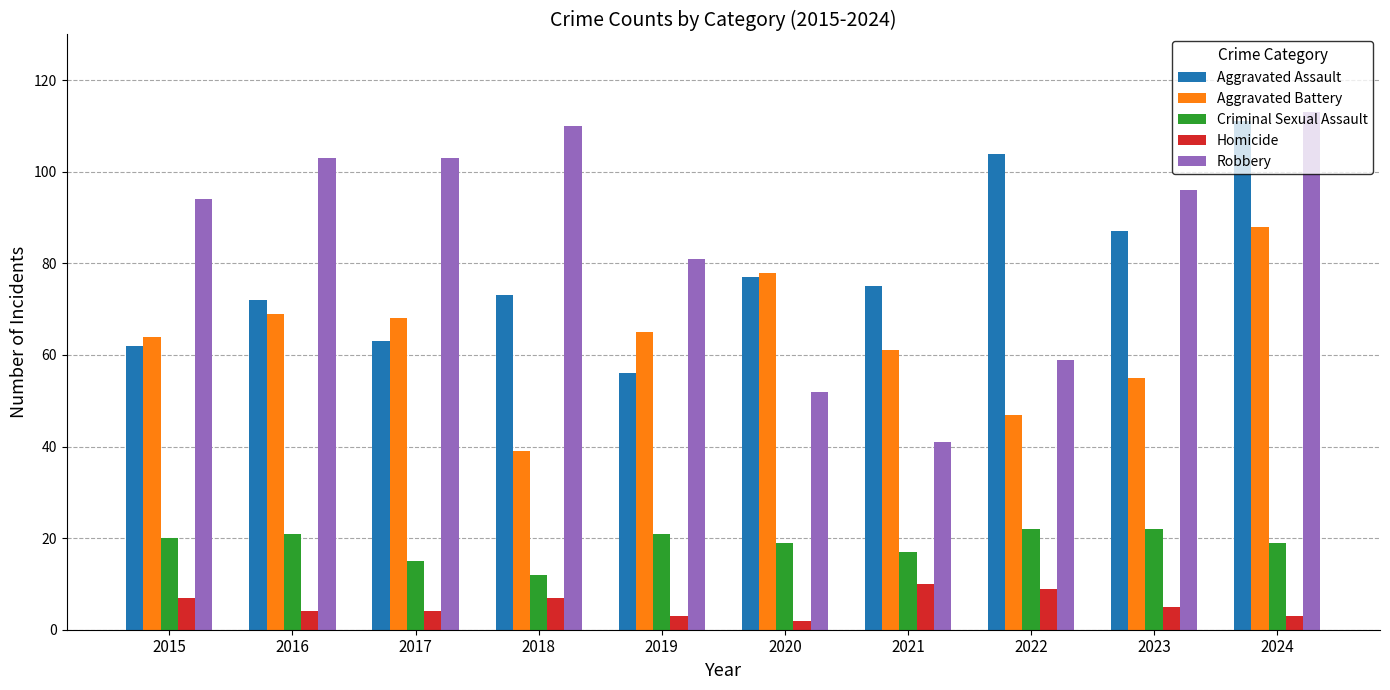

Between 2021 and 2024, which series saw the biggest shift?

Robbery